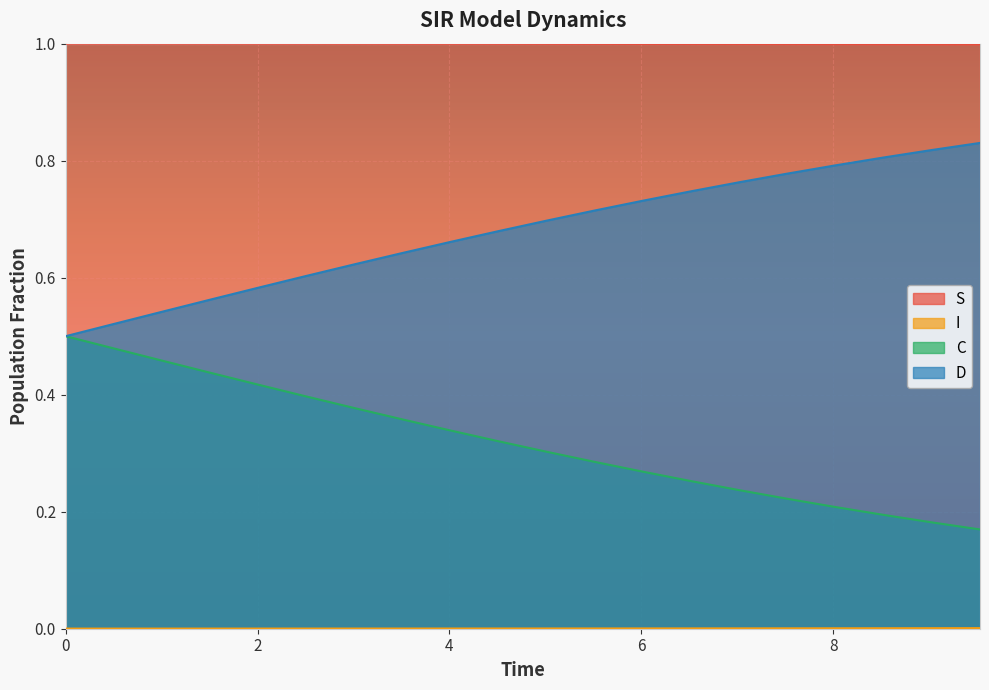

How many lines are shown in the chart?

4